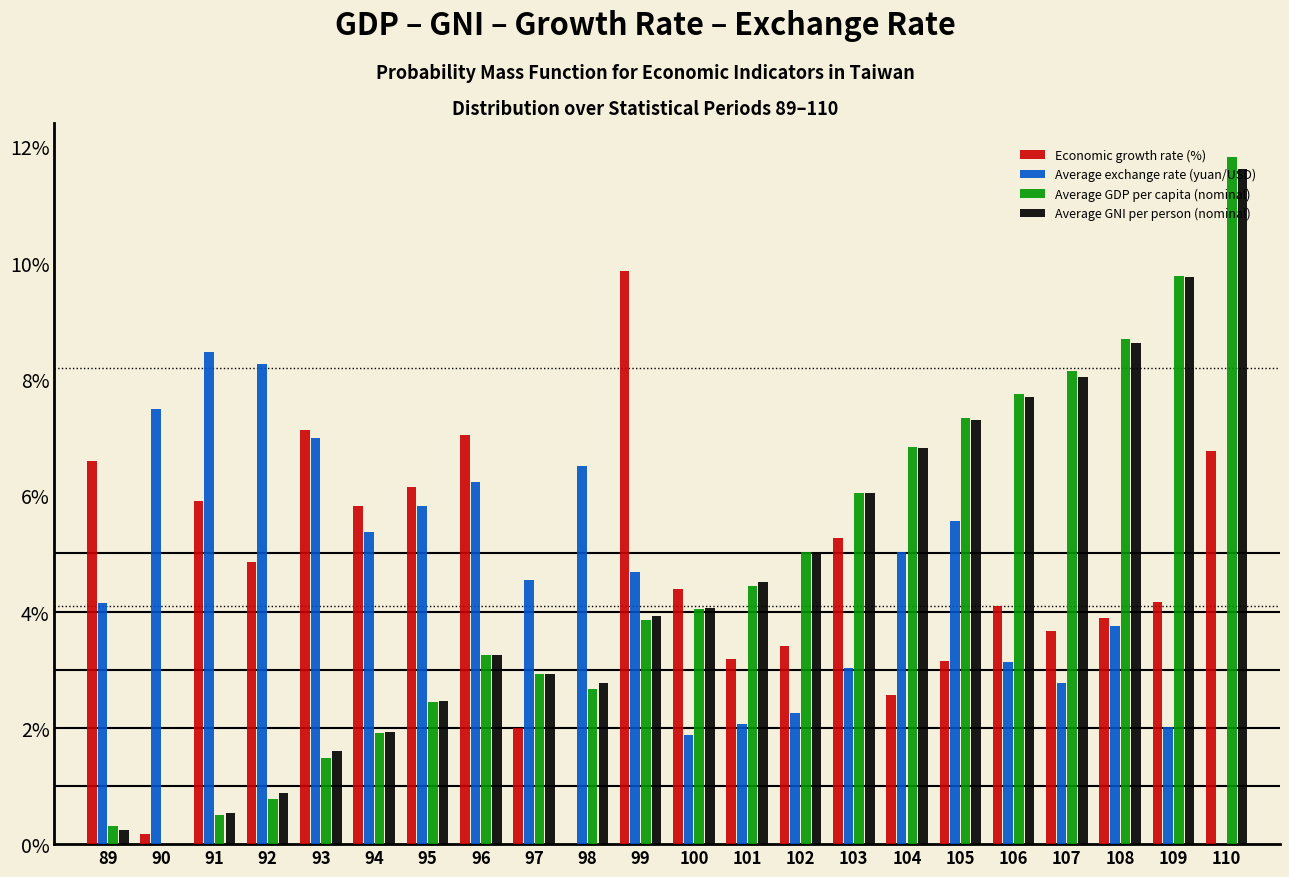

The Economic growth rate (%) series shows 2.6 at 95. True or false?

False